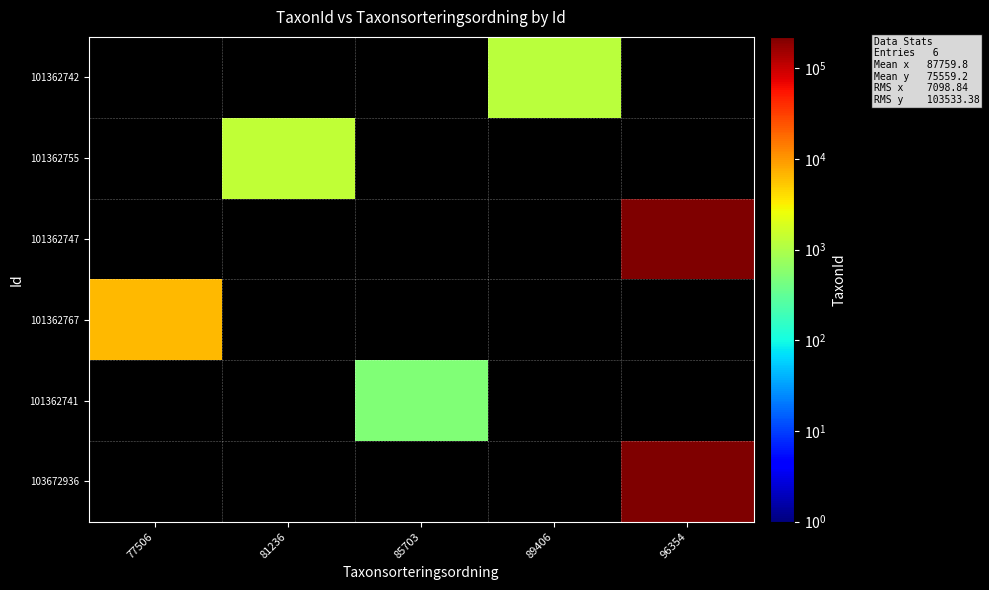

How many series are shown in this chart?

6